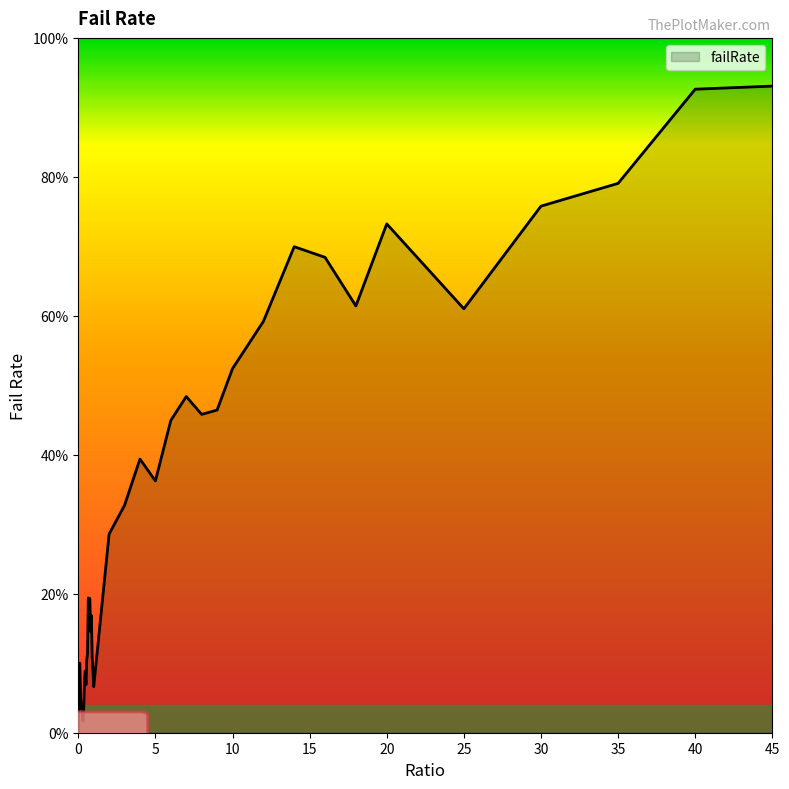

What is the difference between the maximum and minimum values?

93.1